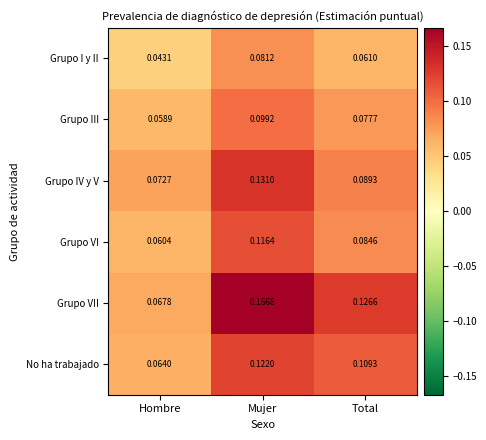

List the series in order of their peak value, lowest first.

Grupo I y II, Grupo III, Grupo VI, No ha trabajado, Grupo IV y V, Grupo VII